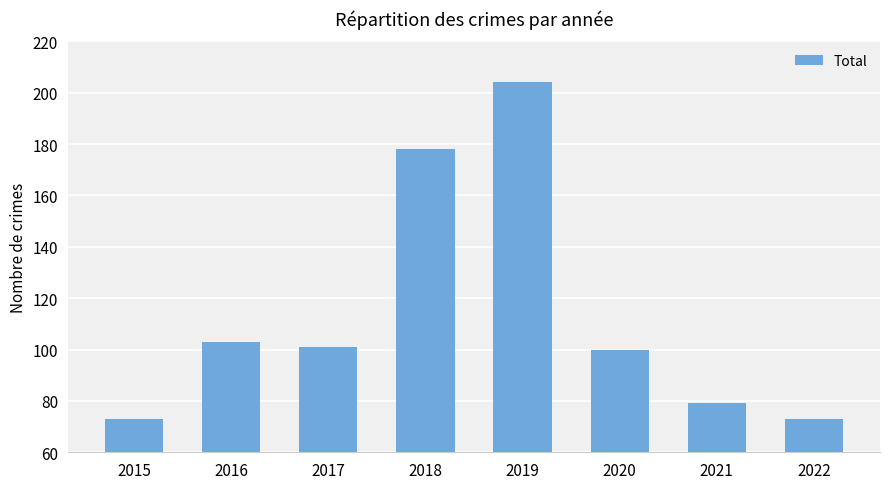

What is the value of the 1st bar from the left?

73